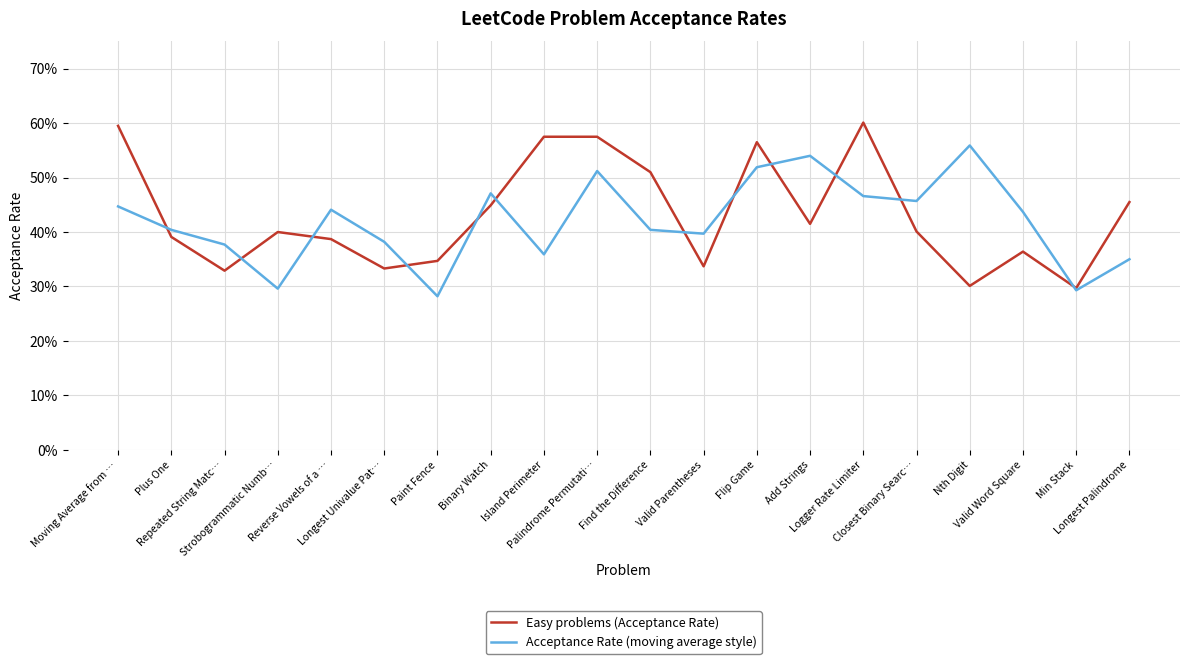

At which label does Easy problems (Acceptance Rate) reach its minimum?

Min Stack